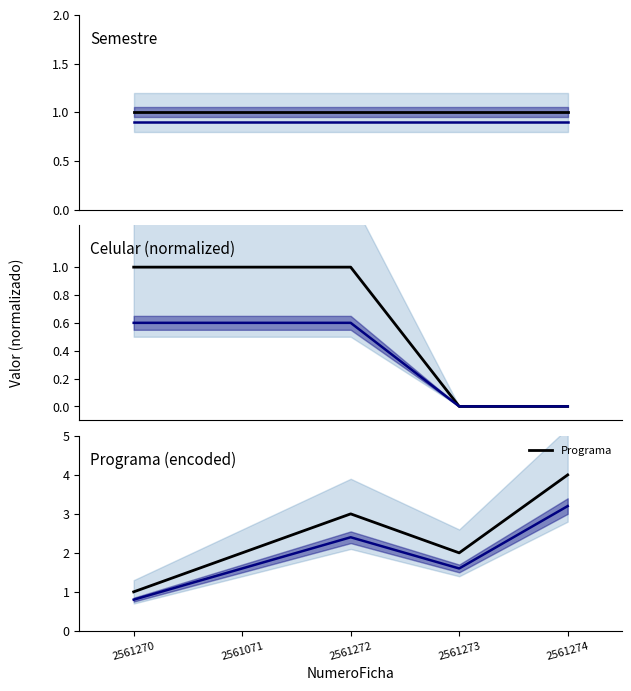

What is the sum of the celular values at 2561272 and 2561270?

2